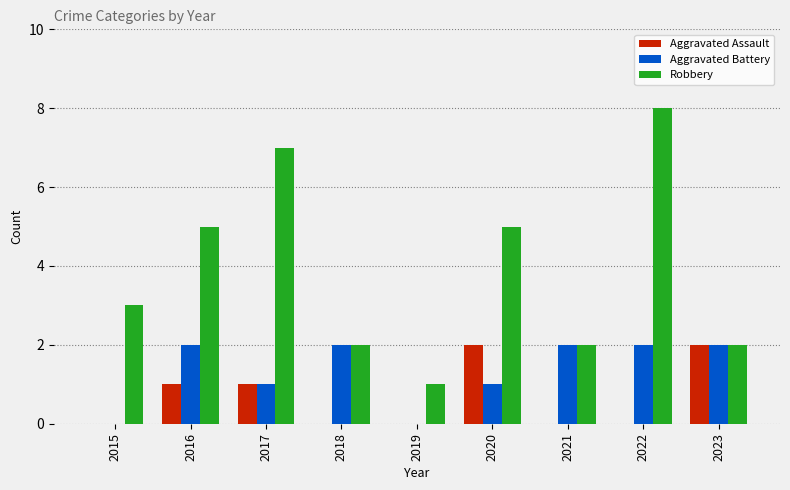

What is the total value across all series at 2019?

1